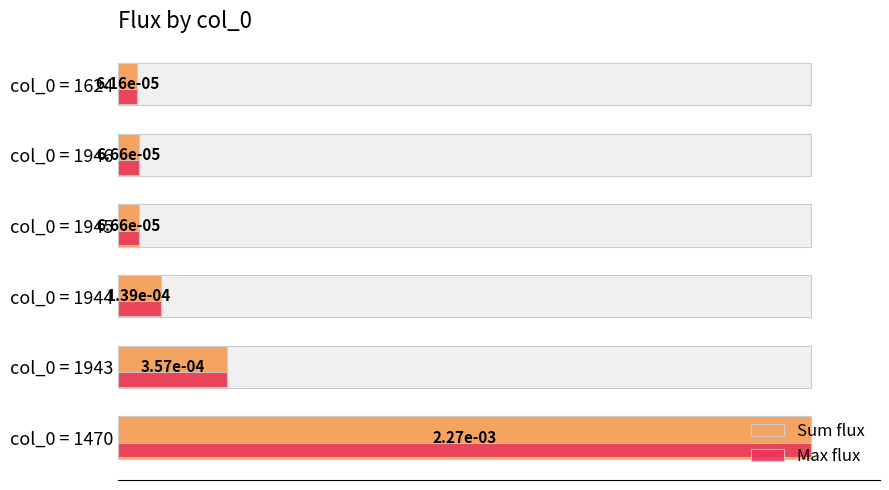

The value of Sum flux at 0 is 164.8. True or false?

False